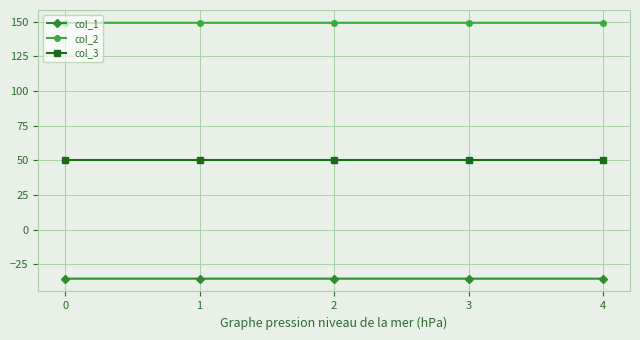

What is the difference between the highest and lowest values at 4?

184.5